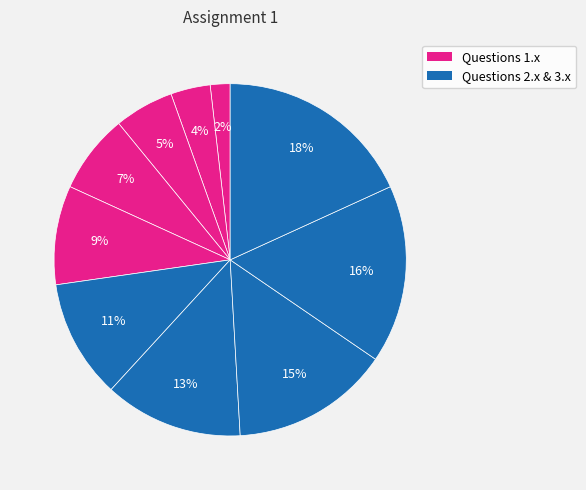

How many segments does this pie chart have?

10